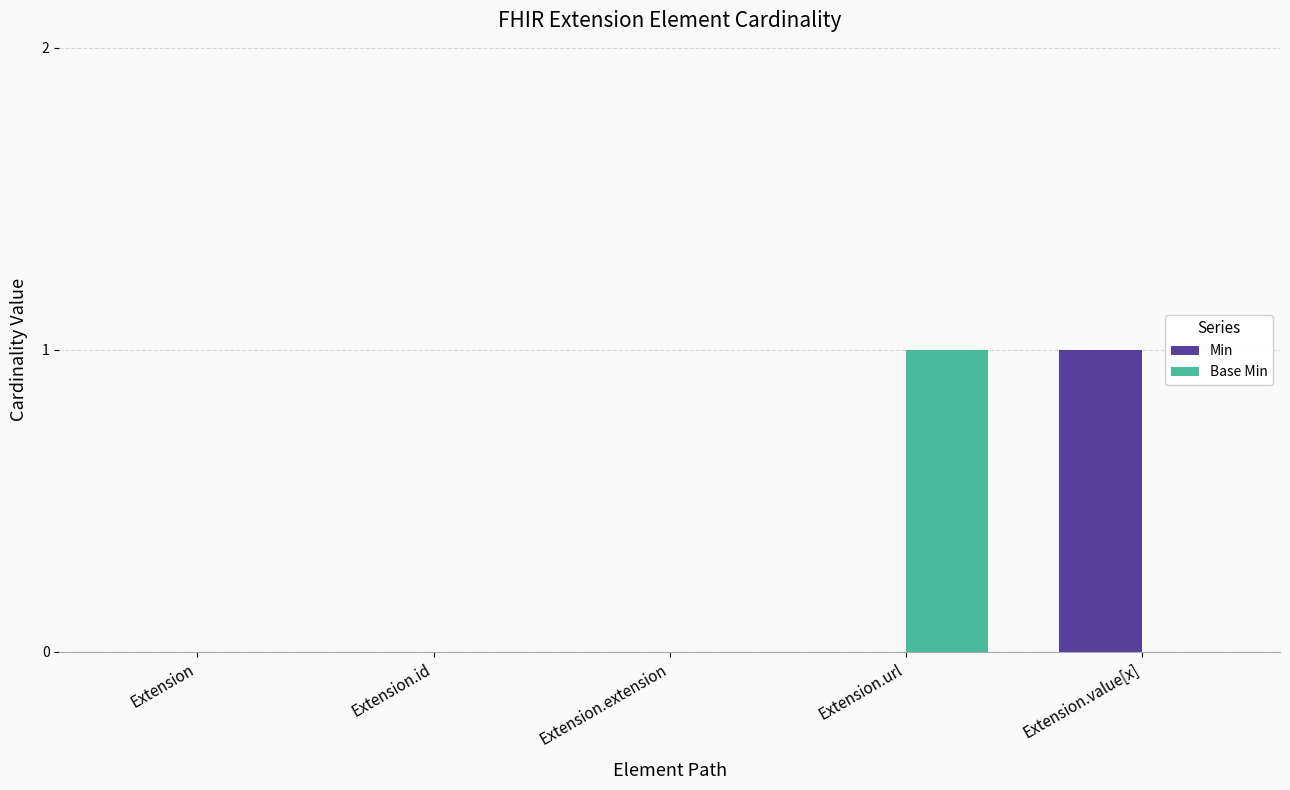

Which category has the highest value in the Base Min series?

Extension.url